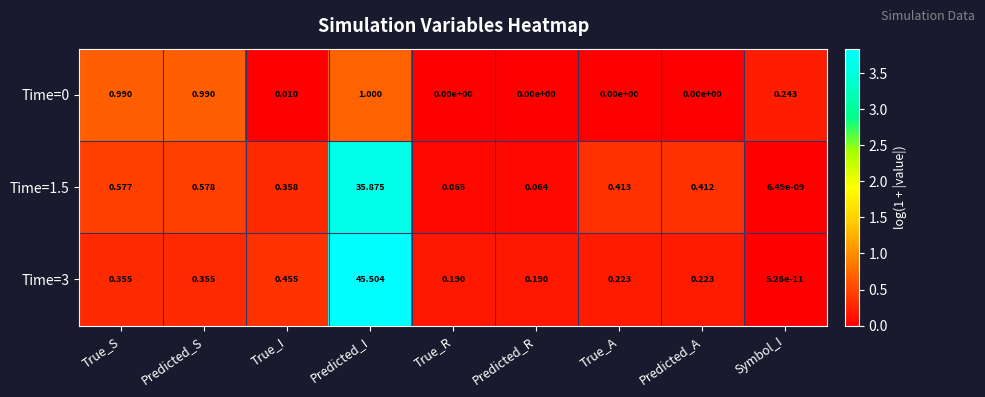

Where is Time=1.5 nearest to the value 17?

Predicted_S